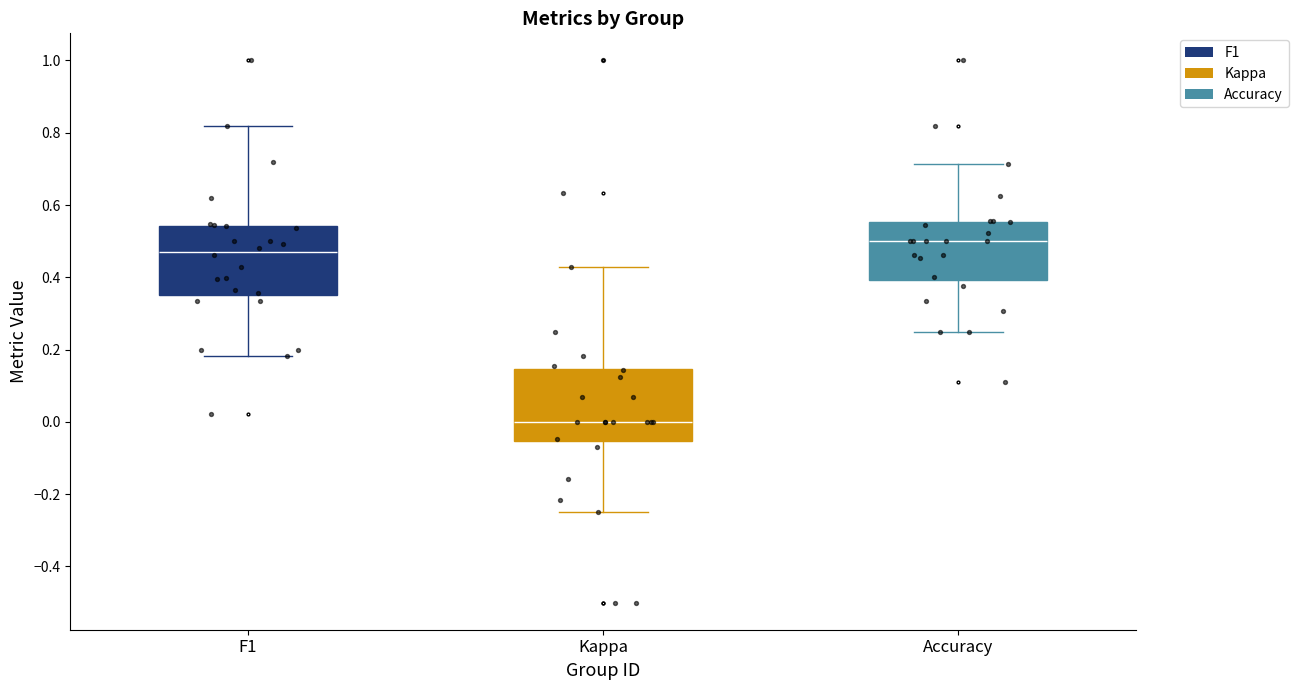

Reading left to right, transcribe this box plot: for each box, give where its median line is, the range the box spans, and where its two whiskers end, as read against the y-axis. The values are not printed on the chart, so give them approximately, as read against the axis.

F1: median 0.48, box 0.36 to 0.54, whiskers 0.18 to 0.82
Kappa: median 0.00, box -0.06 to 0.14, whiskers -0.24 to 0.42
Accuracy: median 0.50, box 0.40 to 0.56, whiskers 0.26 to 0.72